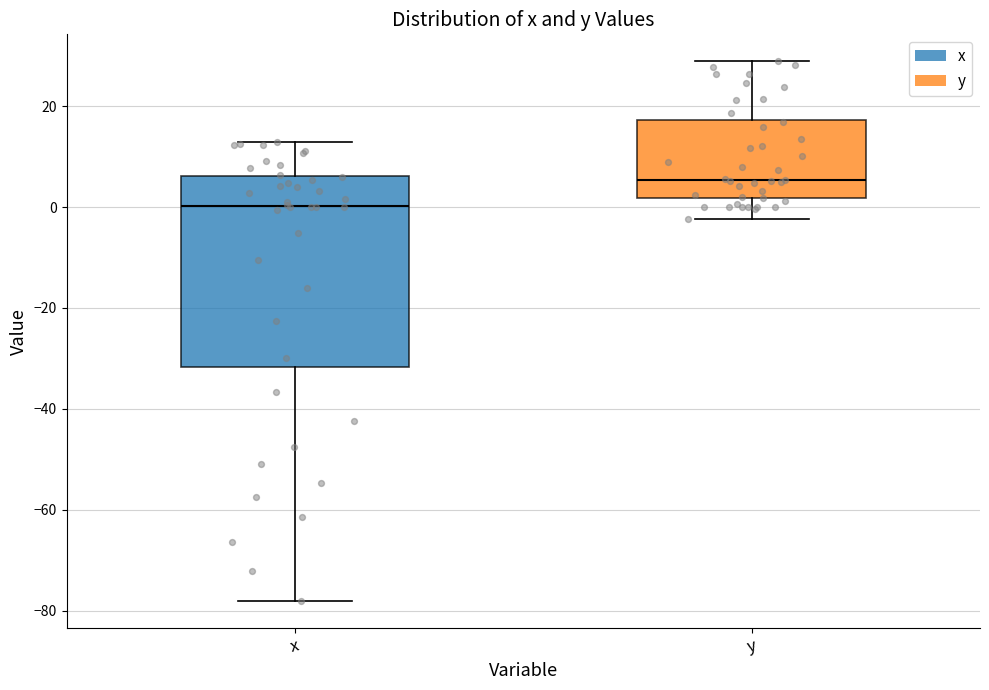

Where does the upper whisker of the box for y end on the y-axis? The values are not printed on the chart, so give them approximately, as read against the axis.

28